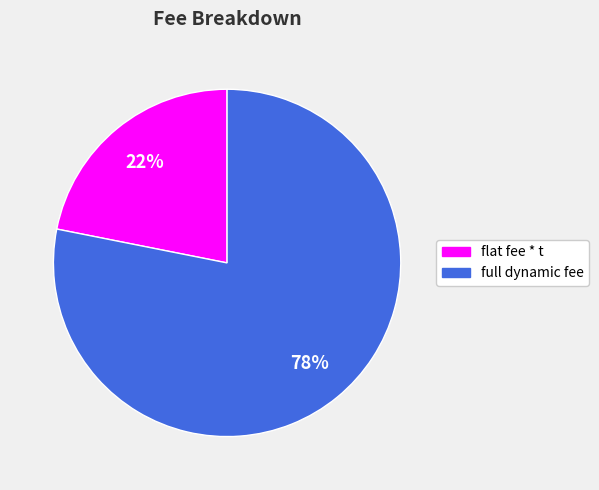

Do flat fee * t and full dynamic fee together represent more than half of the pie?

Yes